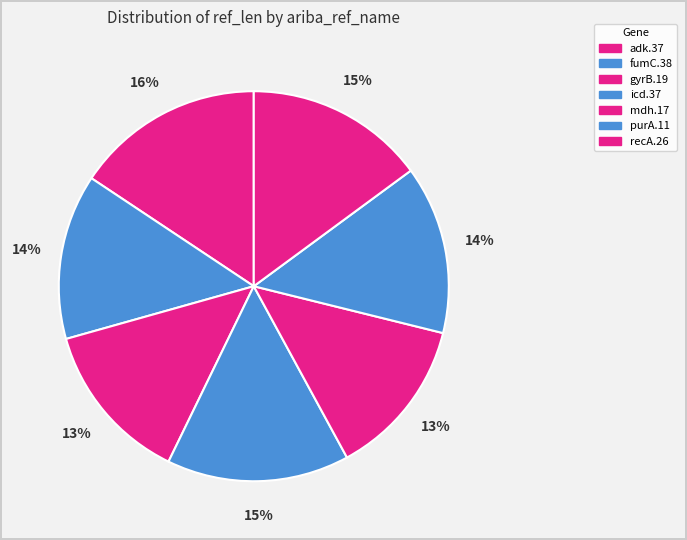

Does icd.37 represent more than half of the total?

No